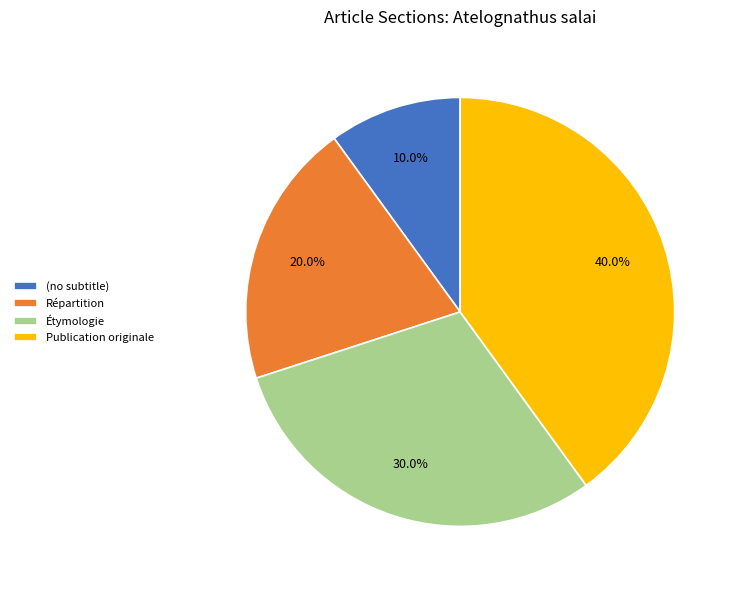

True or false: Répartition accounts for 5% of the total.

False